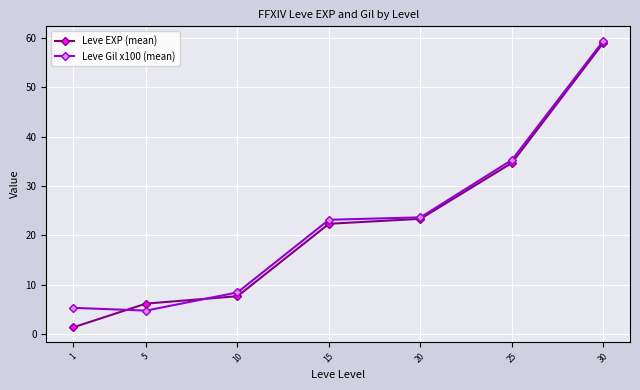

What is the difference between the highest and lowest values at 10?

0.8